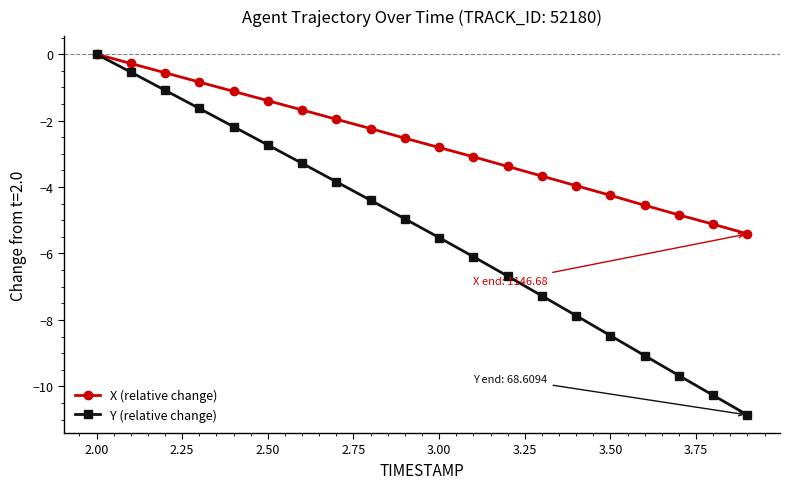

Reading left to right, transcribe all the data shown in this chart.

X (relative change): 0.0	-0.3	-0.6	-0.8	-1.1	-1.4	-1.7	-2.0	-2.2	-2.5	-2.8	-3.1	-3.4	-3.7	-4.0	-4.2	-4.5	-4.8	-5.1	-5.4
Y (relative change): 0.0	-0.5	-1.1	-1.6	-2.2	-2.7	-3.3	-3.8	-4.4	-5.0	-5.5	-6.1	-6.7	-7.3	-7.9	-8.5	-9.1	-9.7	-10.3	-10.9